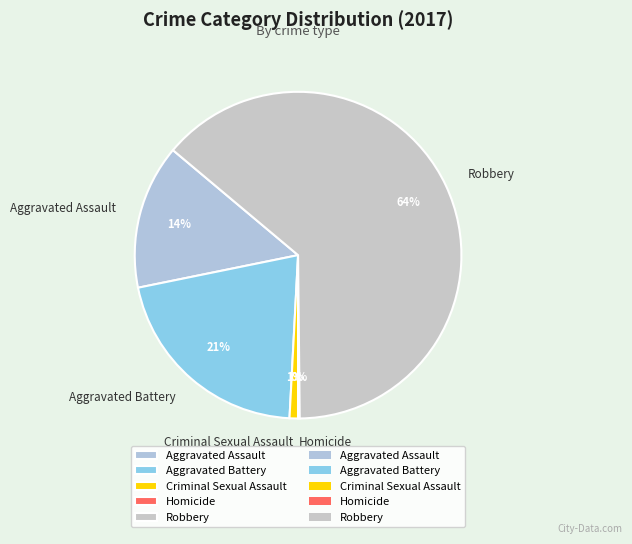

Is the sum of Aggravated Battery and Criminal Sexual Assault greater than half?

No